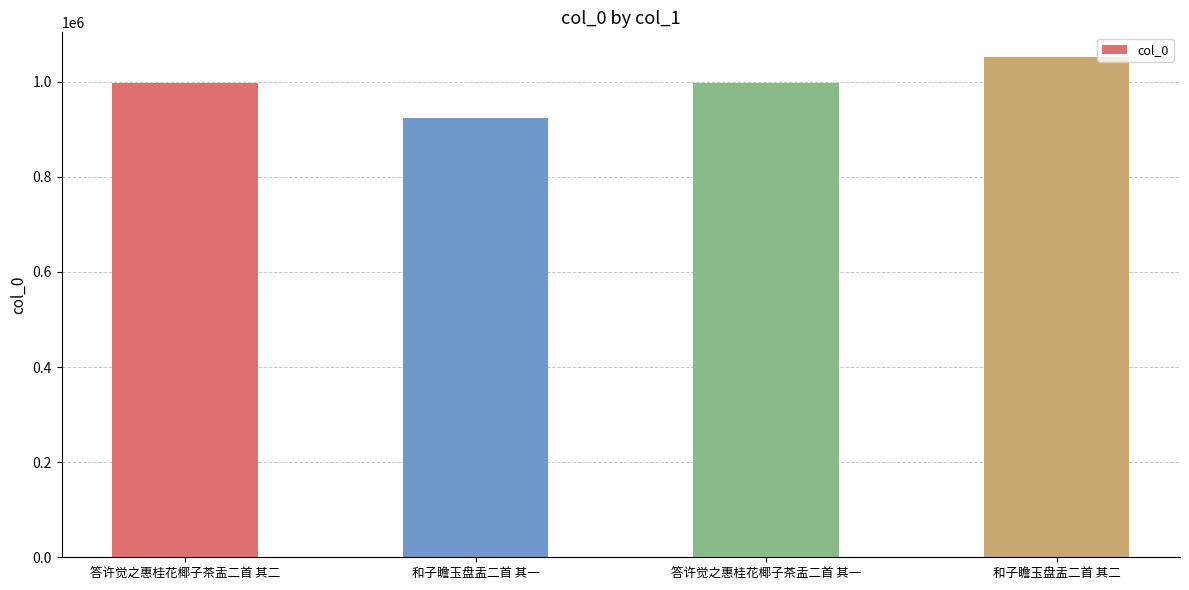

Approximately how many times larger is the value at 和子瞻玉盘盂二首 其二 compared to 答许觉之惠桂花椰子茶盂二首 其二?

1.1